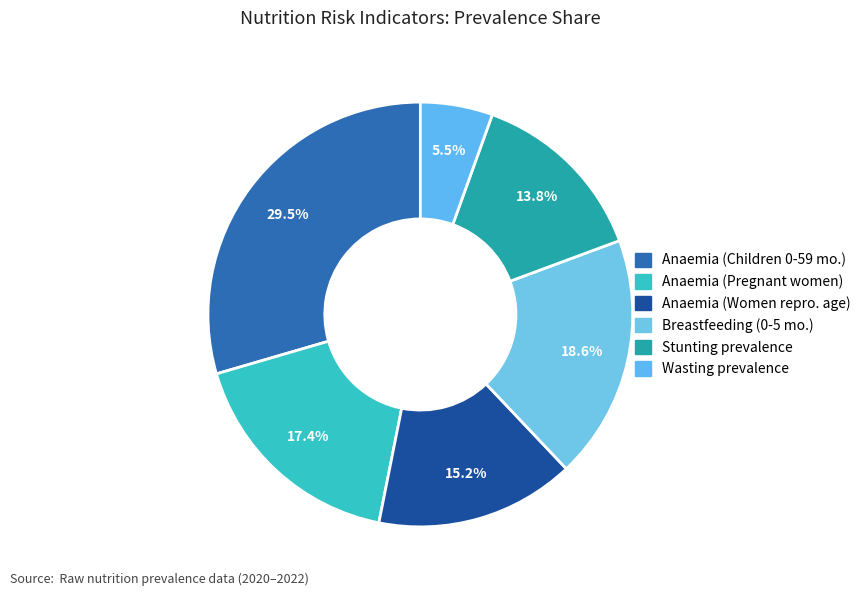

Does any single category account for the majority?

No